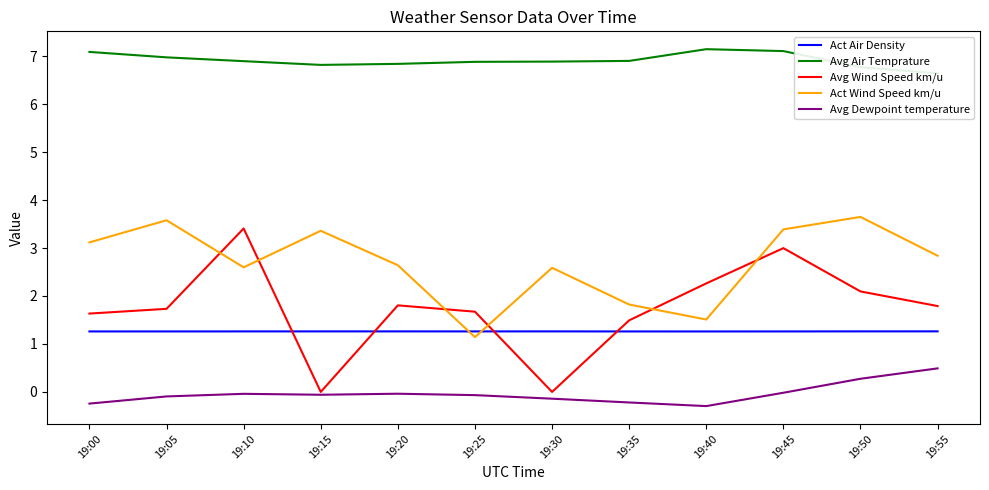

Which series changed the most between 19:30 and 19:40?

Avg Wind Speed km/u